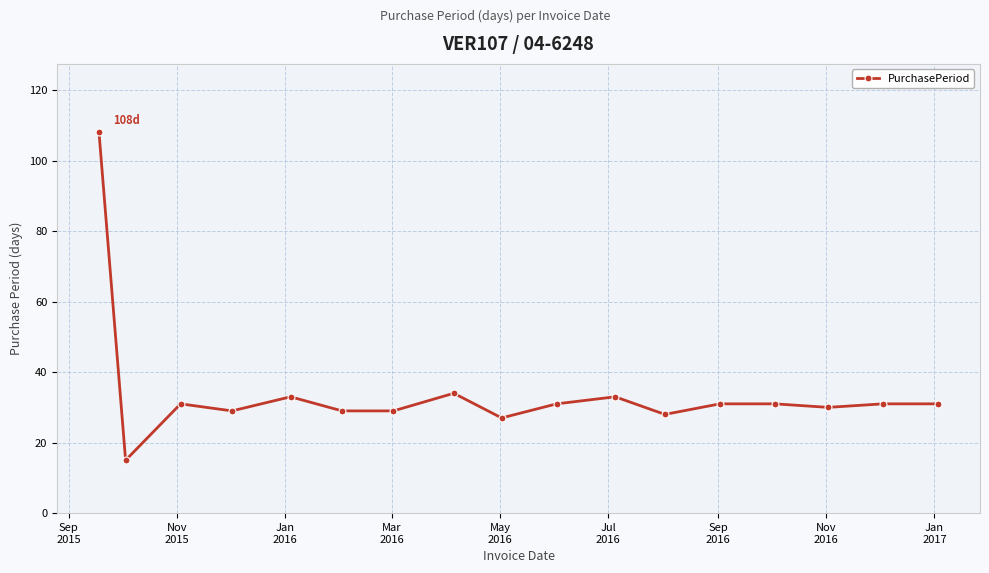

What is the maximum value shown in the chart?

108